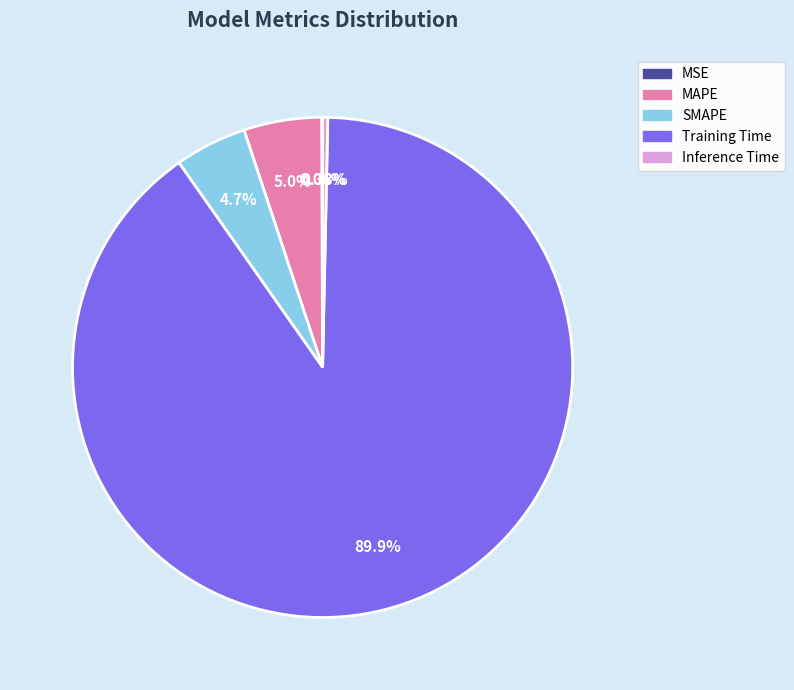

Does any single category account for the majority?

Yes